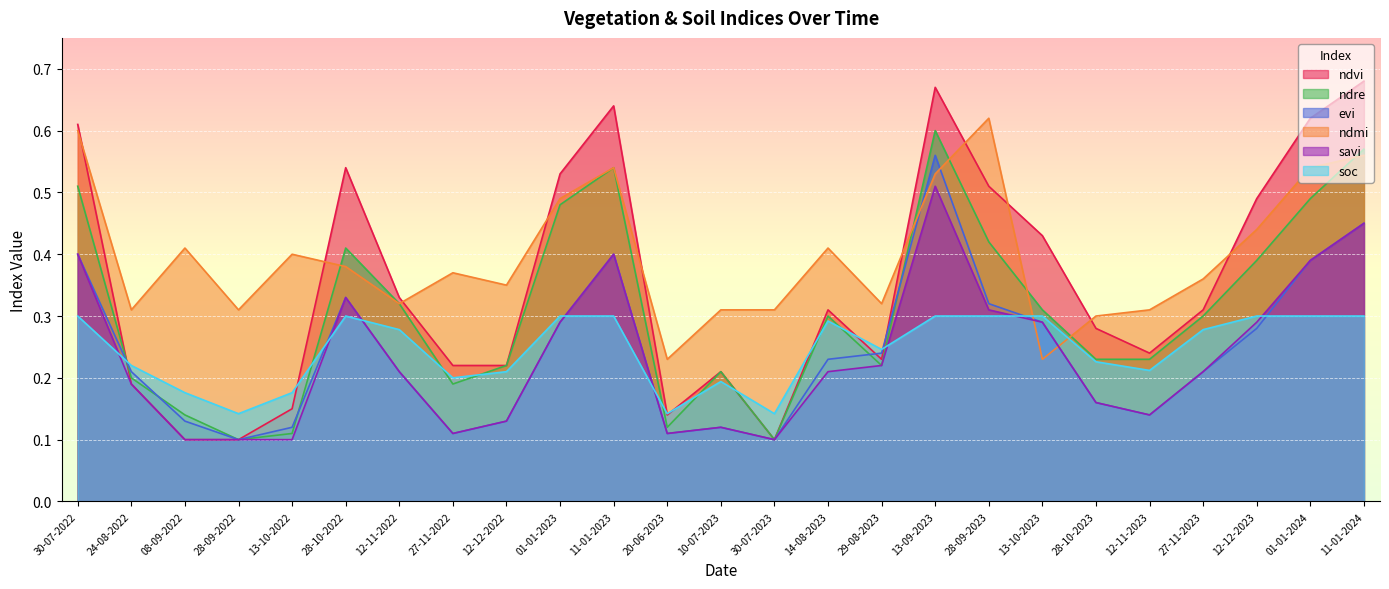

Which series changed the most between 27-11-2022 and 01-01-2024?

ndvi